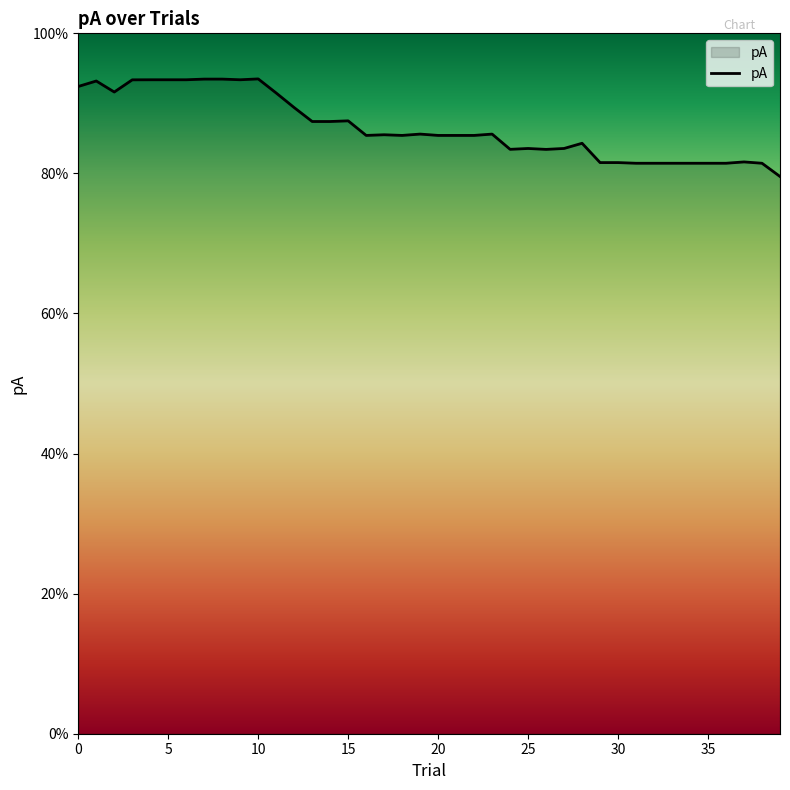

List the labels in order of value, smallest first.

39, 31, 32, 33, 34, 35, 36, 38, 29, 30, 37, 26, 24, 25, 27, 28, 22, 21, 18, 20, 16, 17, 23, 19, 14, 13, 15, 12, 11, 2, 0, 1, 3, 4, 5, 6, 9, 8, 7, 10